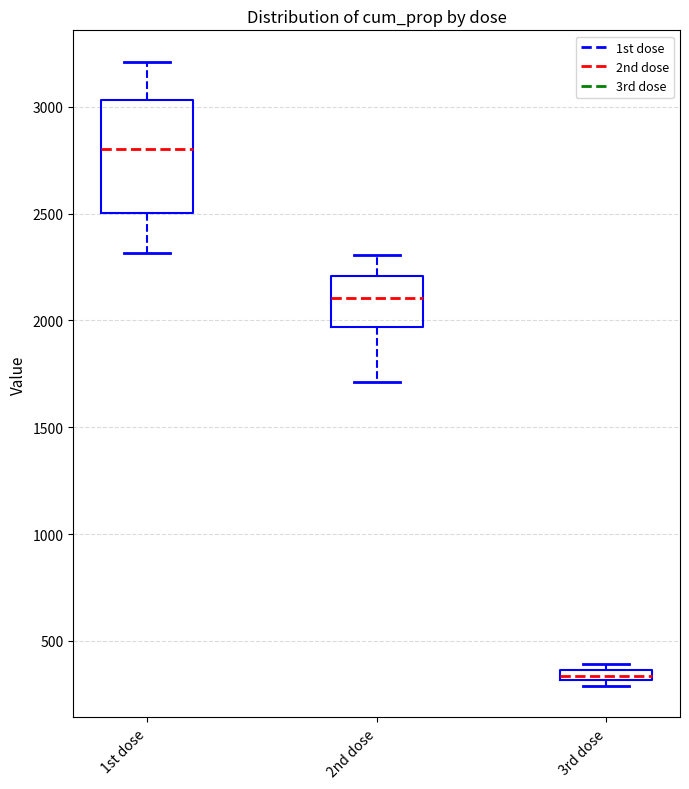

Which box is the tallest, from its lower edge to its upper edge?

1st dose